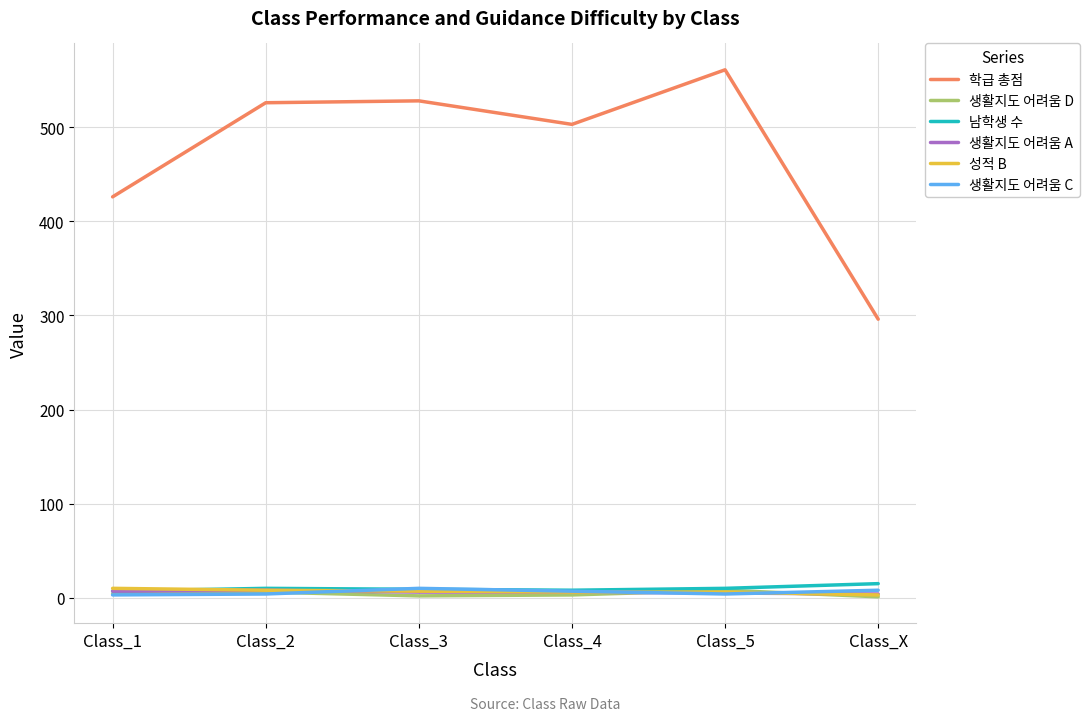

At how many categories does at least one series exceed 220?

6